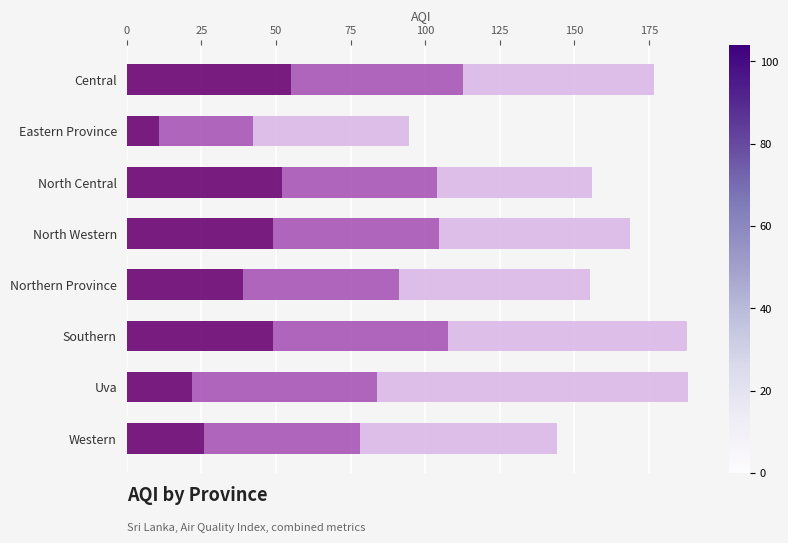

How many series are shown in this chart?

3